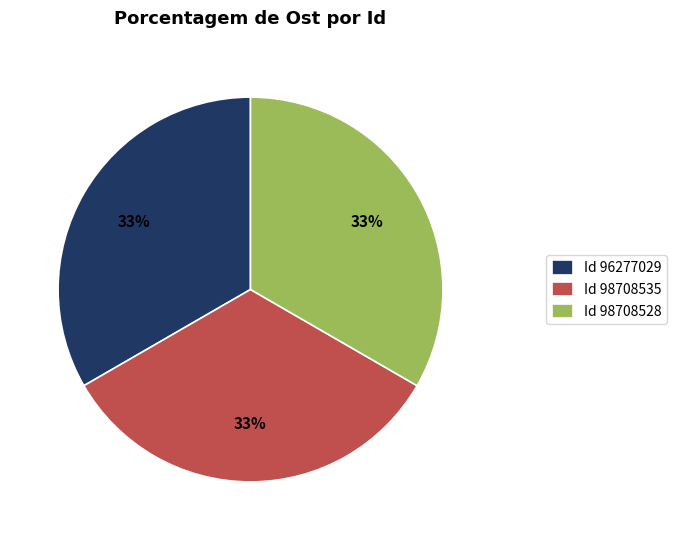

True or false: Id 98708528 accounts for 28% of the total.

False